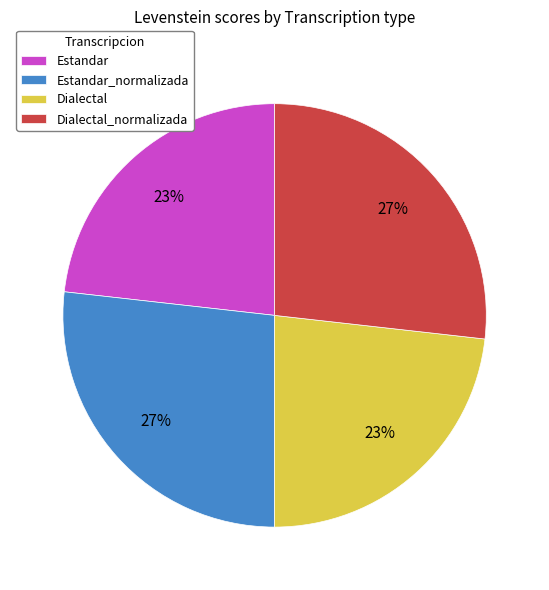

Is there any slice that represents more than half of the pie?

No